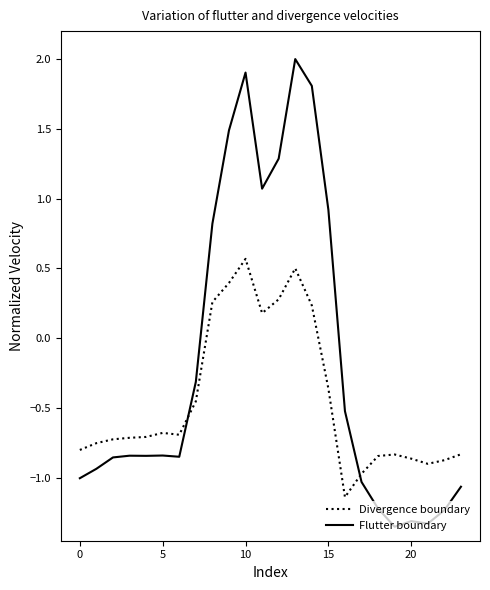

Which series has the widest spread of values?

Flutter boundary